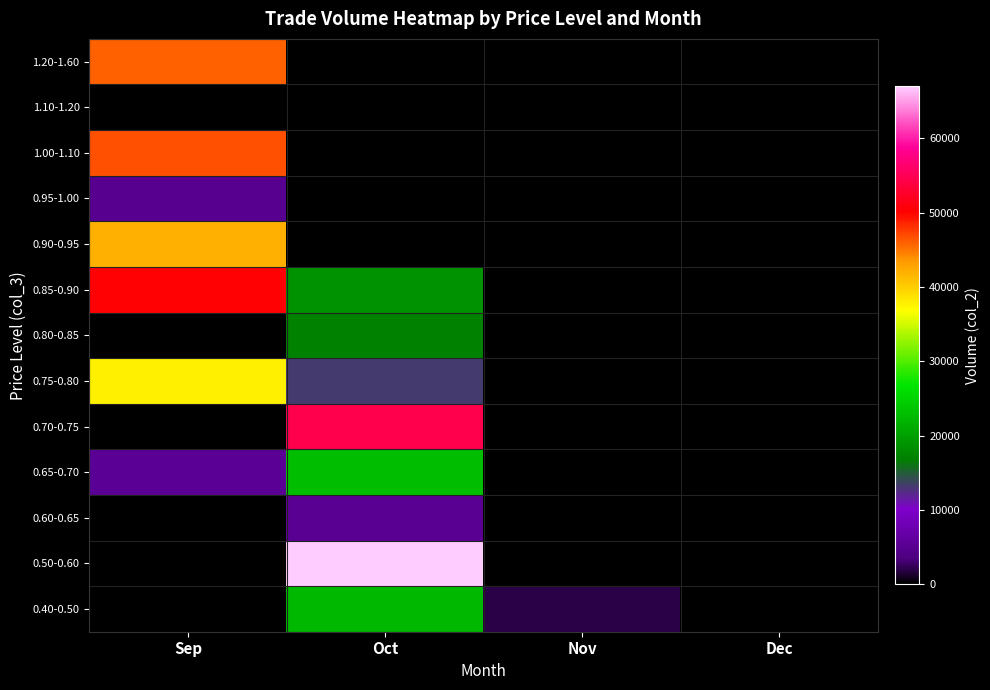

Reading right to left, what are all the values shown in this chart?

0.40-0.50: Dec=0	Nov=1960	Oct=22410	Sep=0
0.50-0.60: Dec=0	Nov=0	Oct=66980	Sep=0
0.60-0.65: Dec=0	Nov=0	Oct=5030	Sep=0
0.65-0.70: Dec=0	Nov=0	Oct=22850	Sep=5240
0.70-0.75: Dec=0	Nov=0	Oct=54660	Sep=0
0.75-0.80: Dec=0	Nov=0	Oct=13090	Sep=37900
0.80-0.85: Dec=0	Nov=0	Oct=17070	Sep=0
0.85-0.90: Dec=0	Nov=0	Oct=18620	Sep=50340
0.90-0.95: Dec=0	Nov=0	Oct=0	Sep=42000
0.95-1.00: Dec=0	Nov=0	Oct=0	Sep=4850
1.00-1.10: Dec=0	Nov=0	Oct=0	Sep=46800
1.10-1.20: Dec=0	Nov=0	Oct=0	Sep=0
1.20-1.60: Dec=0	Nov=0	Oct=0	Sep=45920